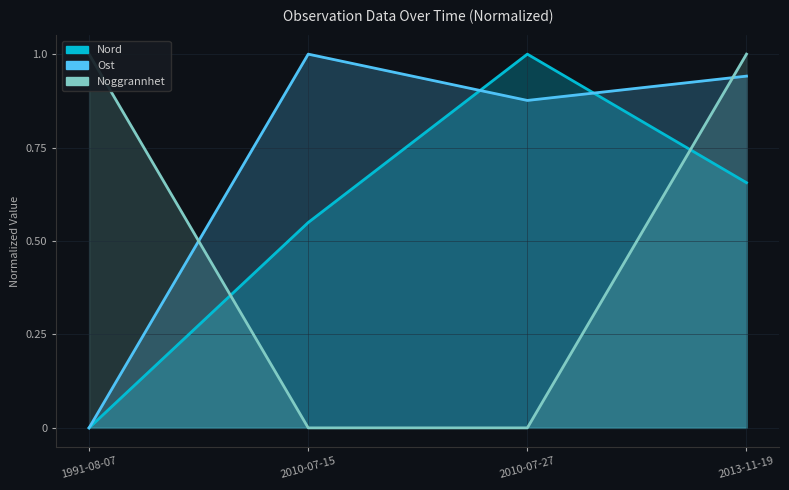

Reading right to left, what are all the values shown in this chart?

Ost: 2013-11-19=0.9	2010-07-27=0.9	2010-07-15=1.0	1991-08-07=0.0
Nord: 2013-11-19=0.7	2010-07-27=1.0	2010-07-15=0.5	1991-08-07=0.0
Noggrannhet: 2013-11-19=1.0	2010-07-27=0.0	2010-07-15=0.0	1991-08-07=1.0